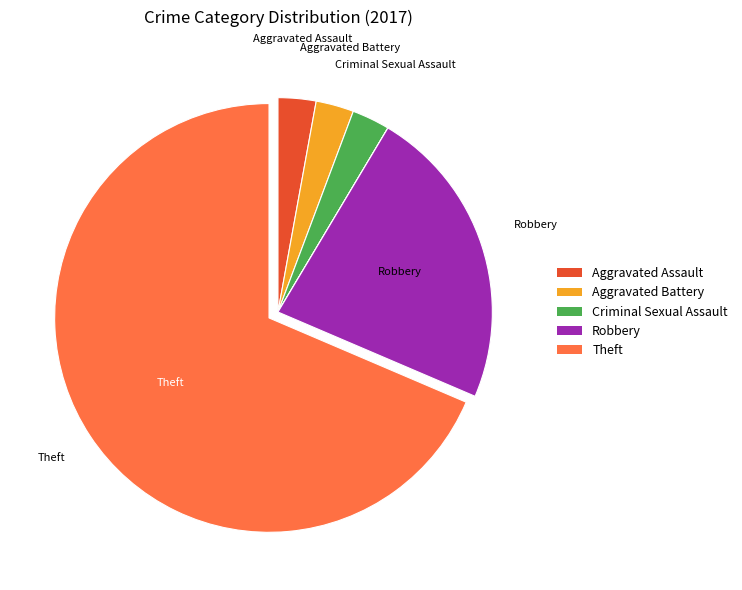

Does any single category account for the majority?

Yes